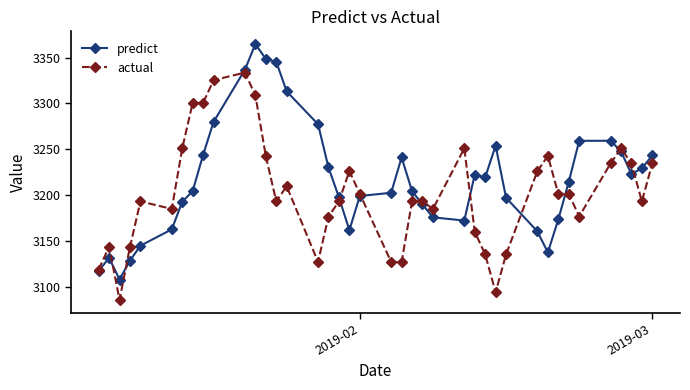

Rank the series by their average value, from lowest to highest.

actual, predict